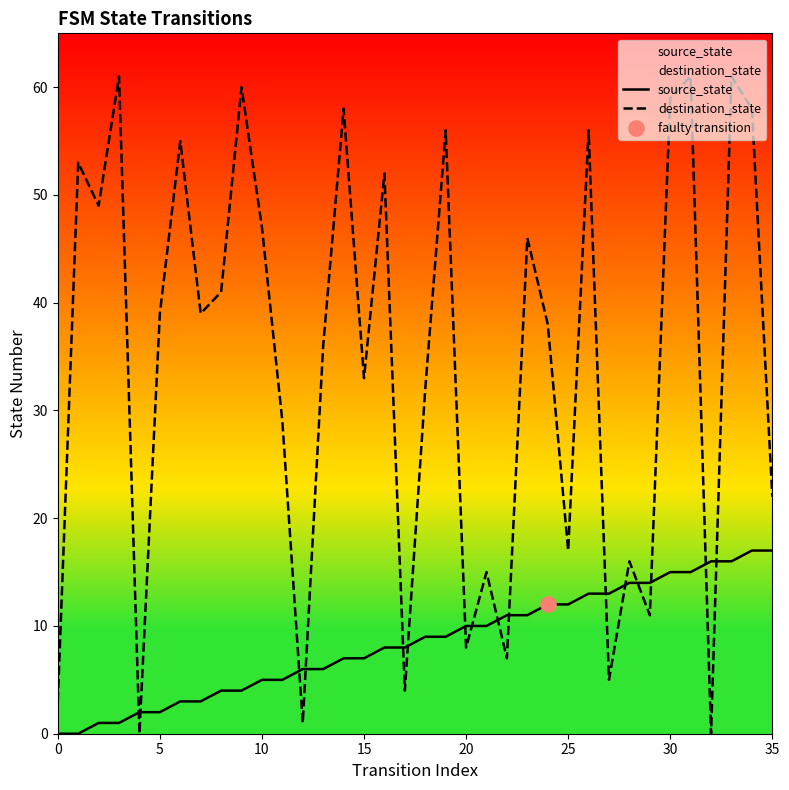

At which category is the sum across all series the highest?

33